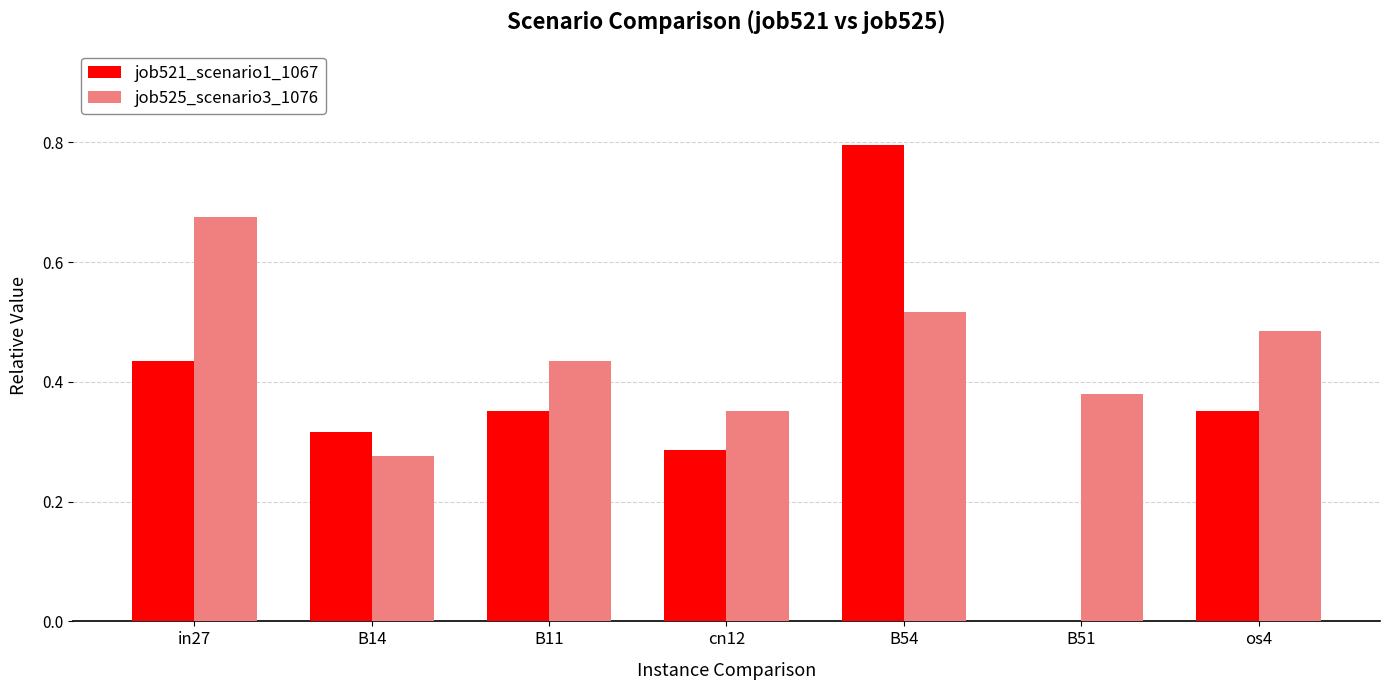

Read the job521_scenario1_1067 value at B54.

0.8